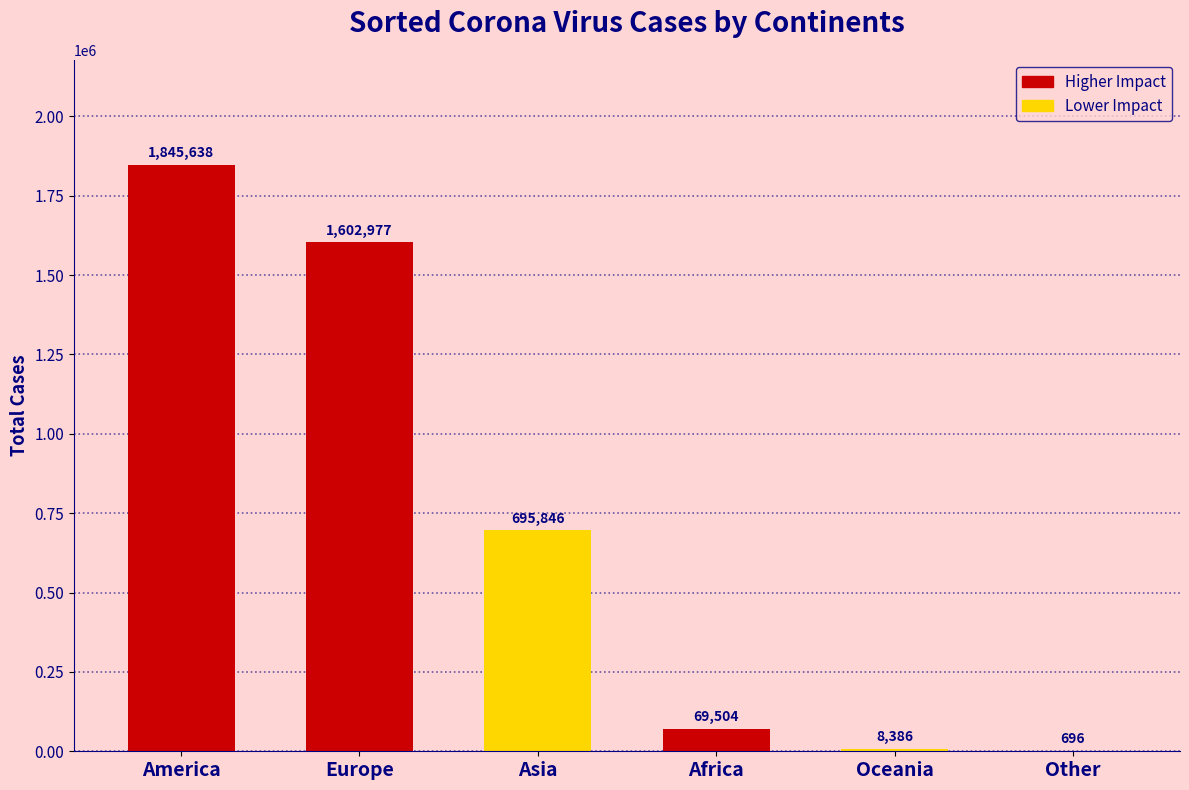

Which category has the highest value across all series?

America